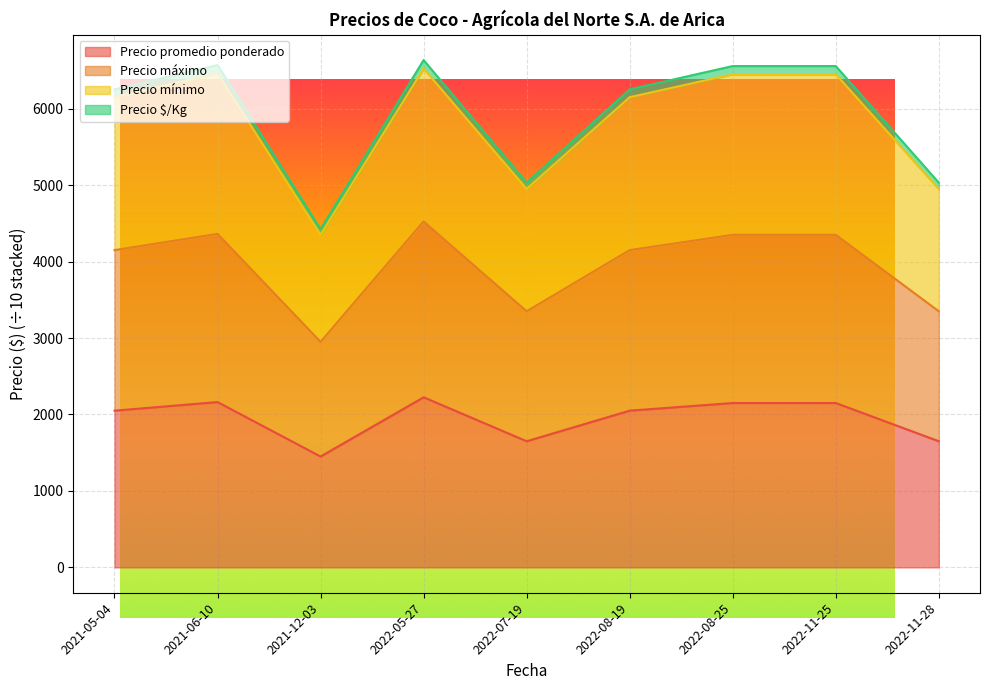

Where does the Precio $/Kg series first go above 6252?

2021-05-04